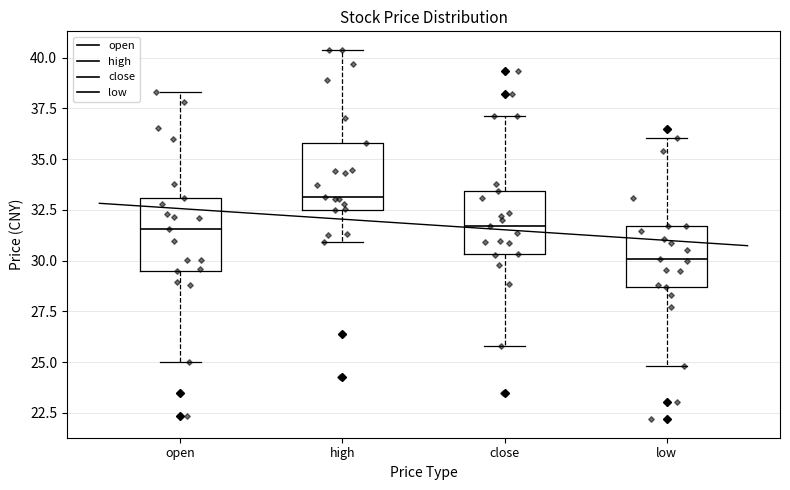

Reading left to right, read every box against the y-axis: the position of its median line, the range the box covers, and the ends of its whiskers. The values are not printed on the chart, so give them approximately, as read against the axis.

open: median 31.5, box 29.5 to 33.0, whiskers 25.0 to 38.5
high: median 33.0, box 32.5 to 36.0, whiskers 31.0 to 40.5
close: median 31.5, box 30.5 to 33.5, whiskers 26.0 to 37.0
low: median 30.0, box 28.5 to 31.5, whiskers 25.0 to 36.0